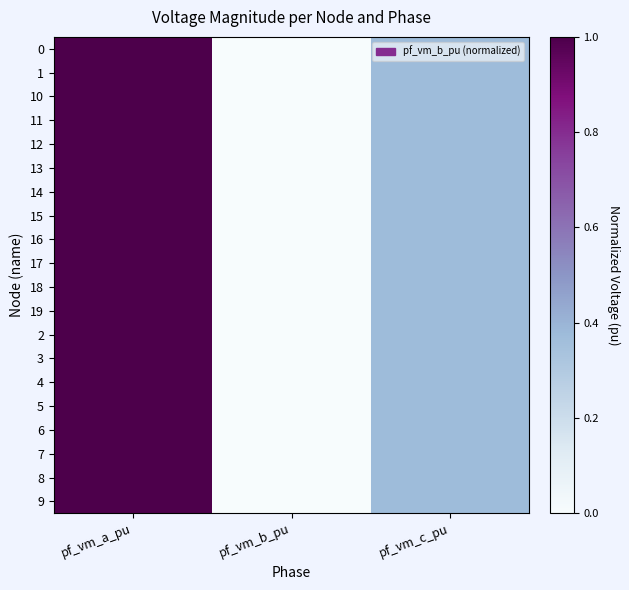

At how many categories does at least one series exceed 0?

3